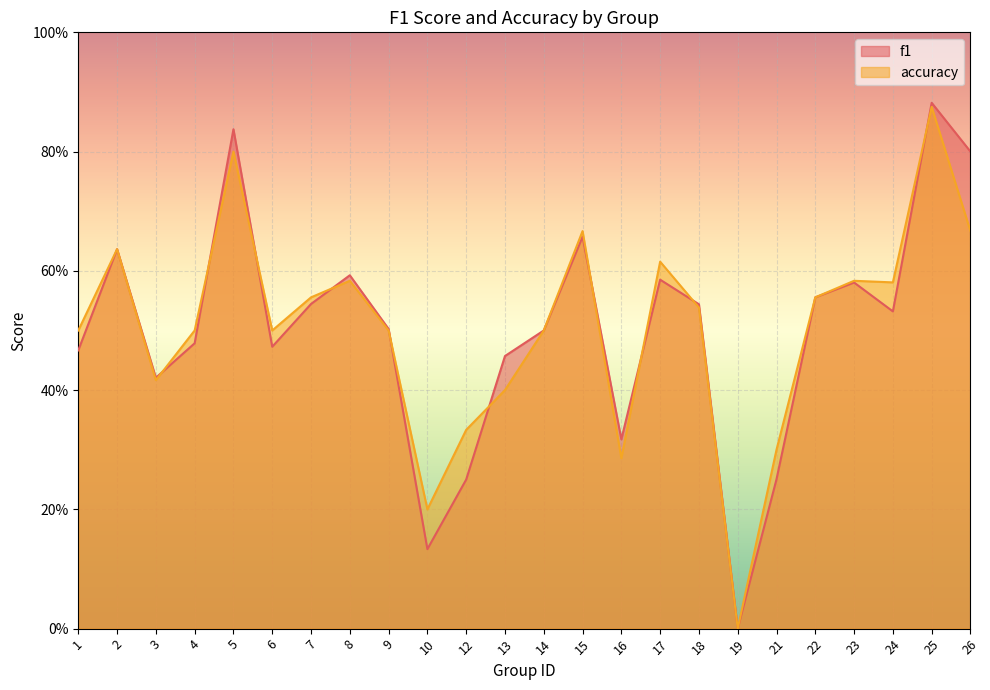

List the series in order of their overall mean, highest first.

accuracy, f1